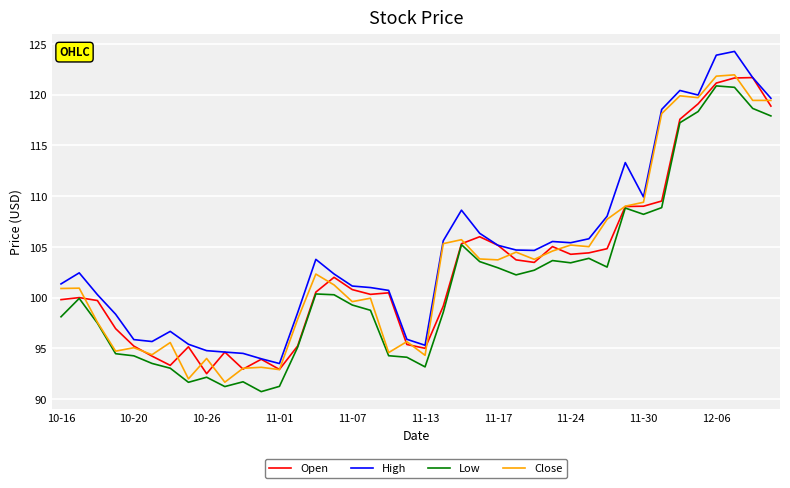

True or false: Low and High intersect in this chart.

False